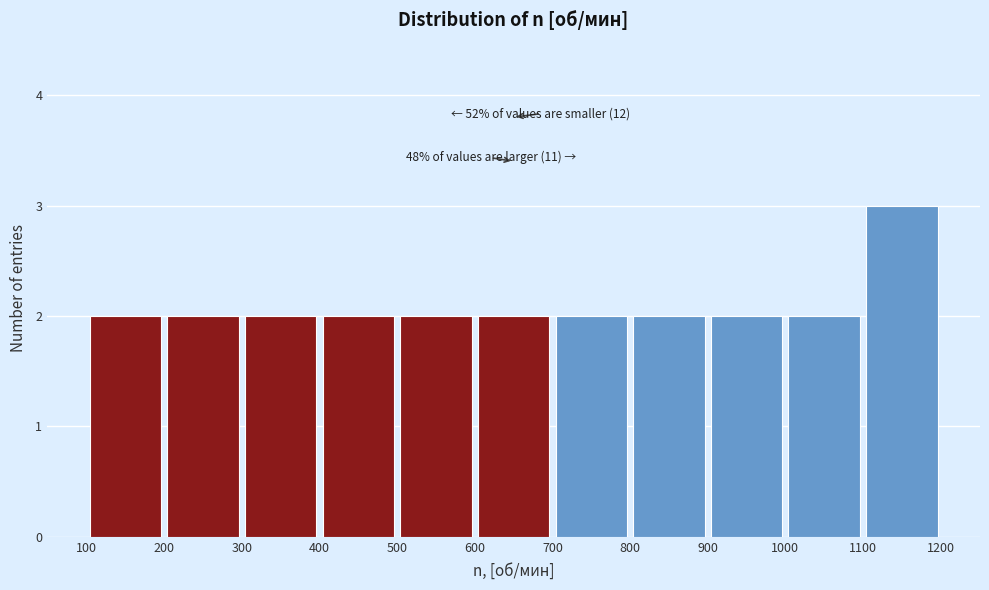

Over which range of the x-axis is the bar tallest?

1100 to 1200